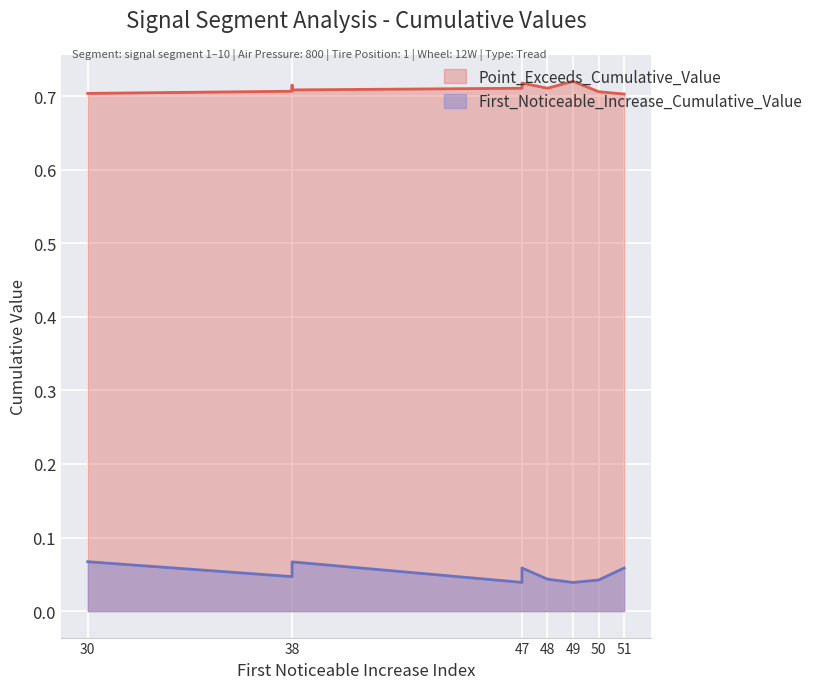

True or false: First_Noticeable_Increase_Cumulative_Value and Point_Exceeds_Cumulative_Value cross at least once.

False